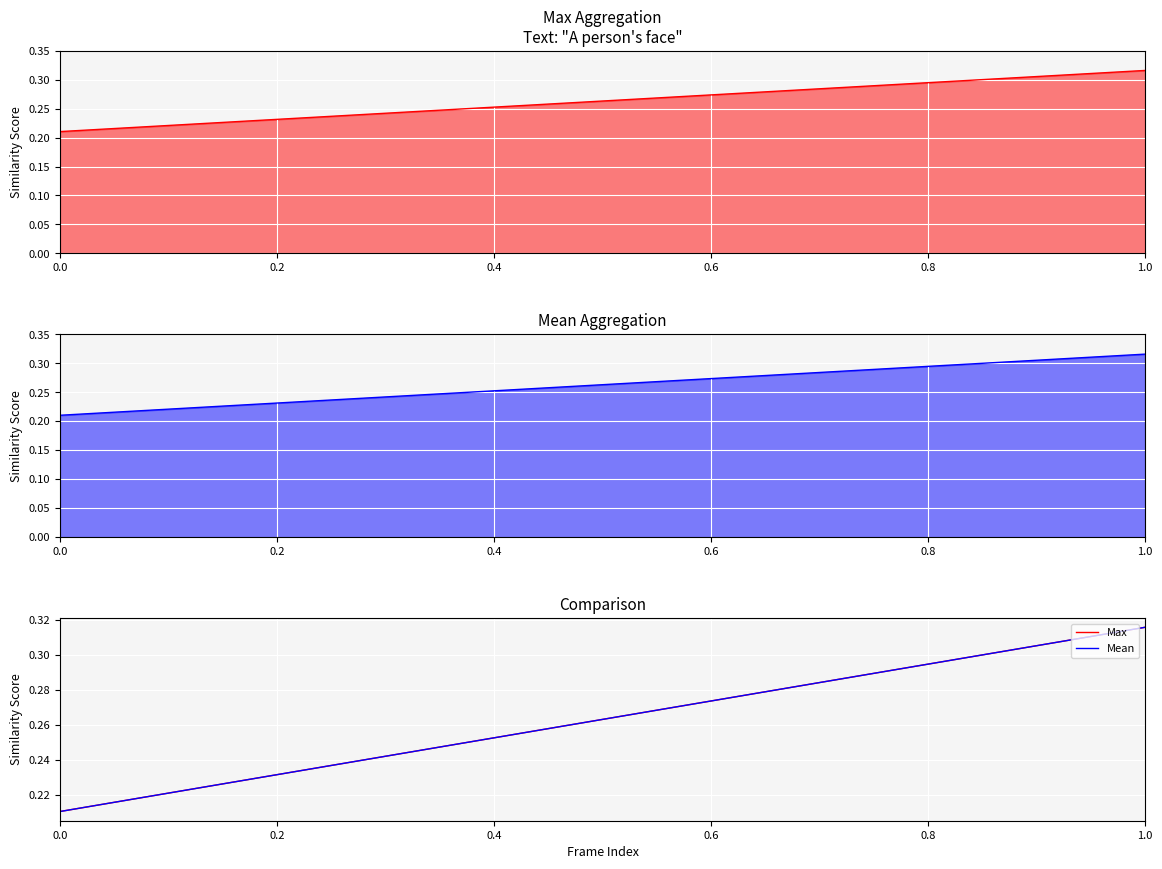

What is the sum of all Max values?

0.5